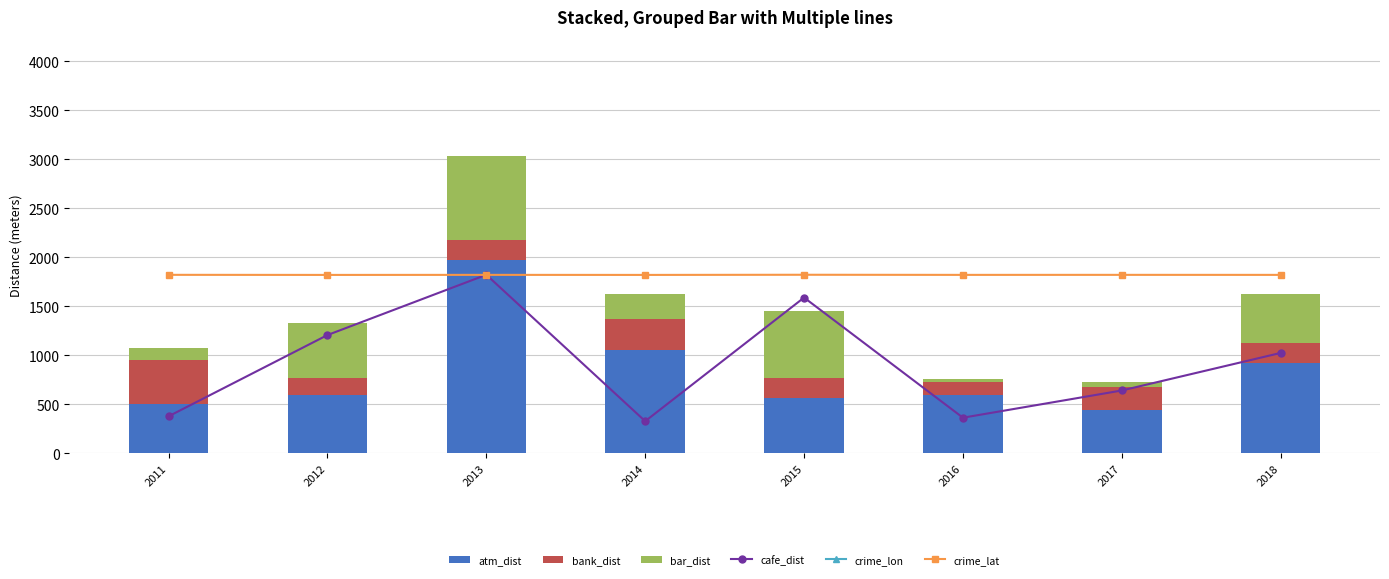

Is it true that crime_lon equals -1186.2 at 2014?

False